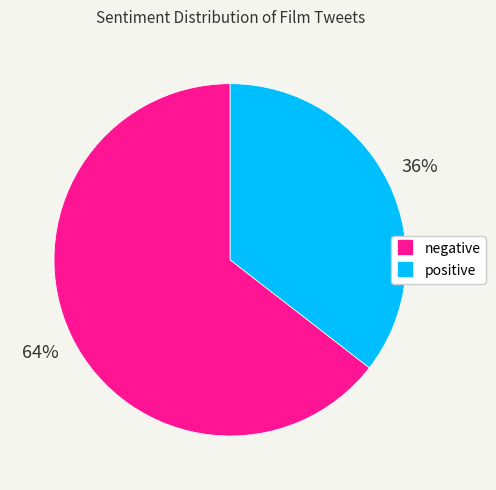

Do positive and negative together represent more than half of the pie?

Yes